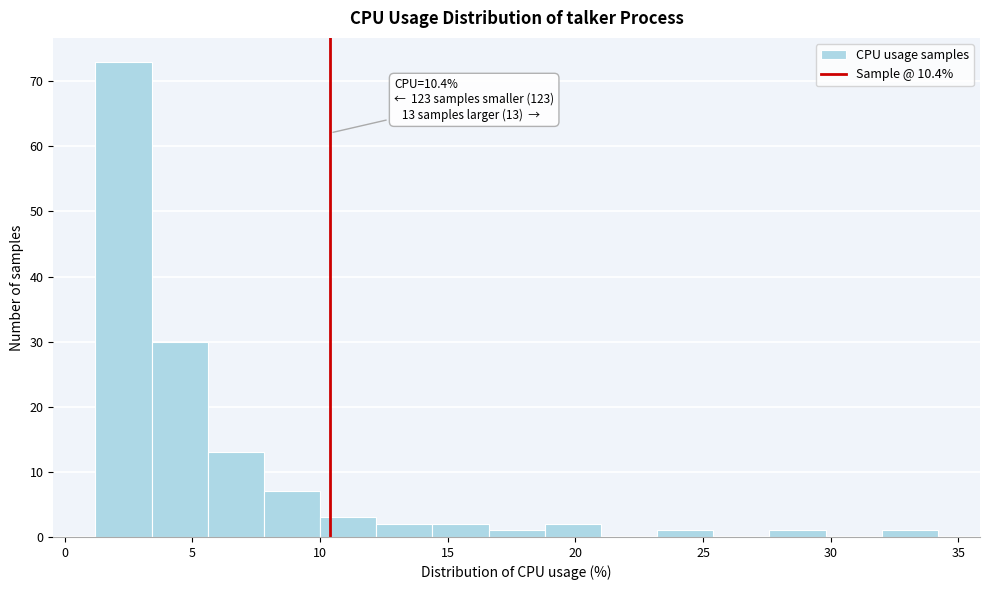

Which range on the x-axis has the tallest bar?

1.2 to 3.4